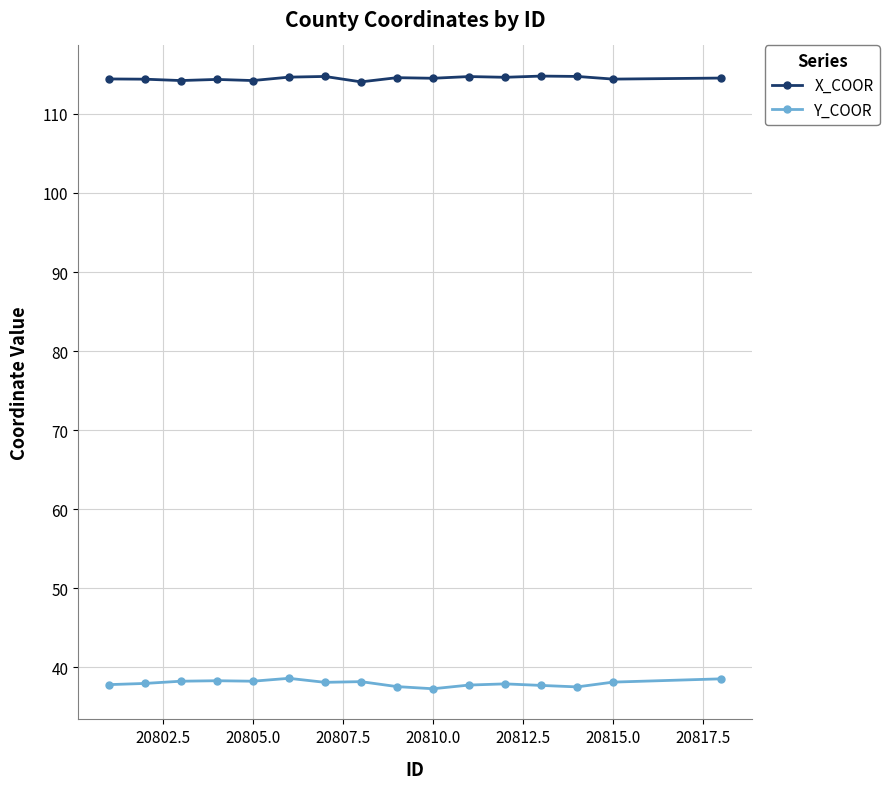

What is the difference between the maximum and minimum values in the X_COOR series?

0.7